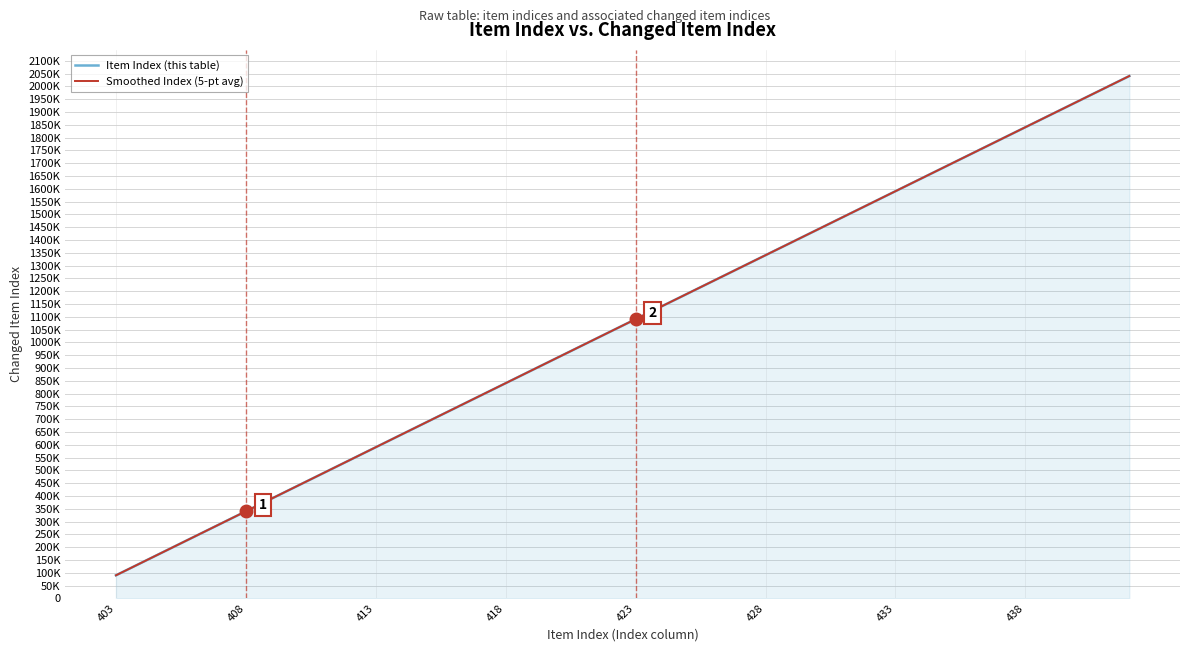

Does the chart display data point markers on the line(s)?

No